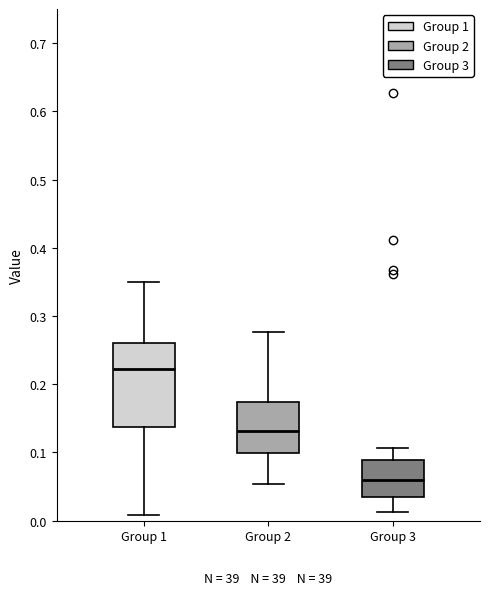

Where does the median line of the box for Group 2 sit on the y-axis? The values are not printed on the chart, so give them approximately, as read against the axis.

0.13